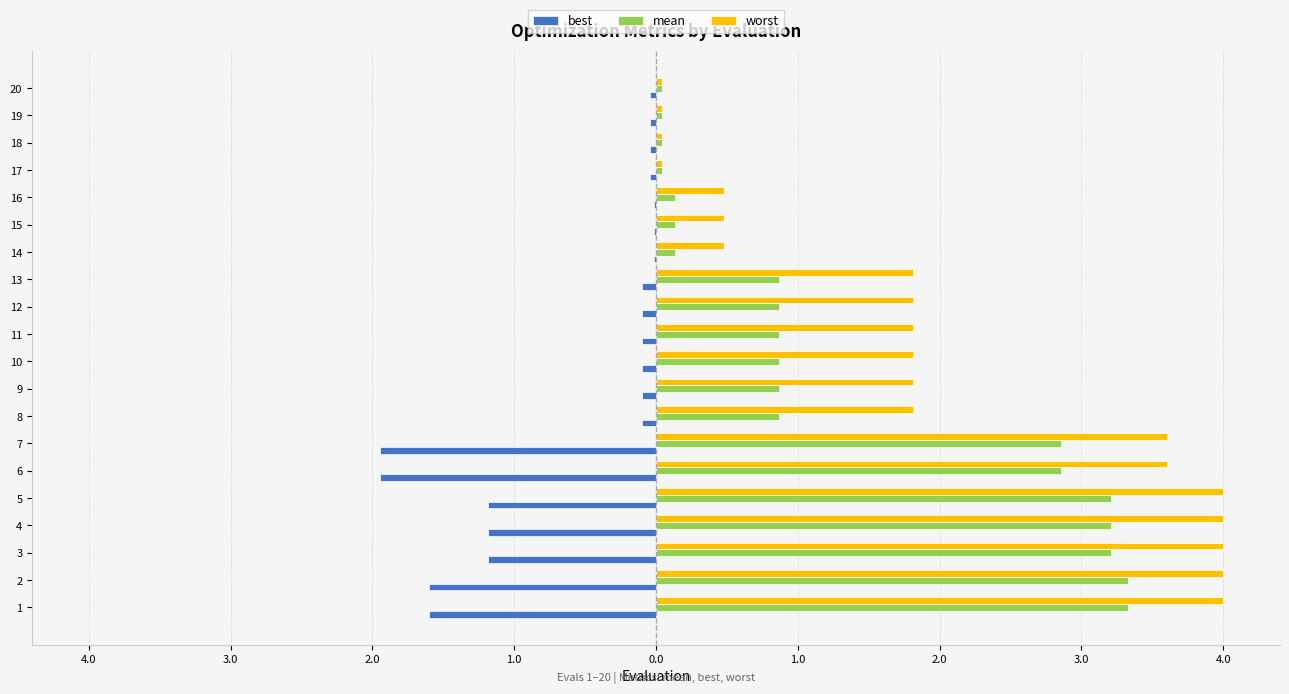

At which category is the sum across all series the highest?

3.0